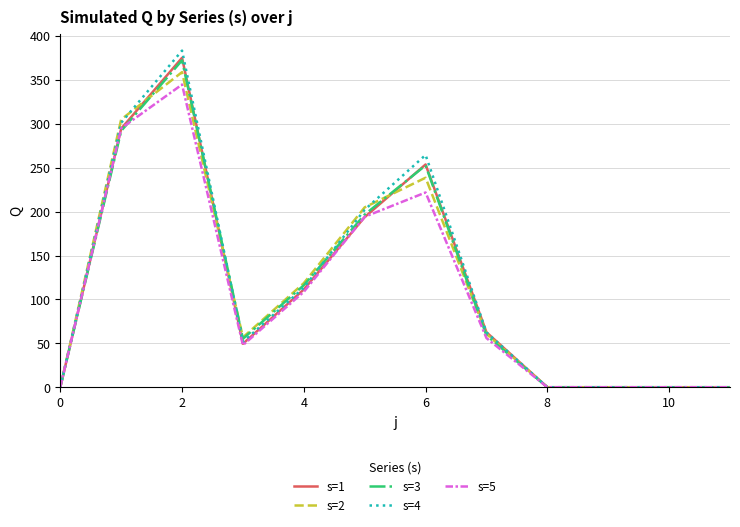

What is the greatest value displayed?

383.4